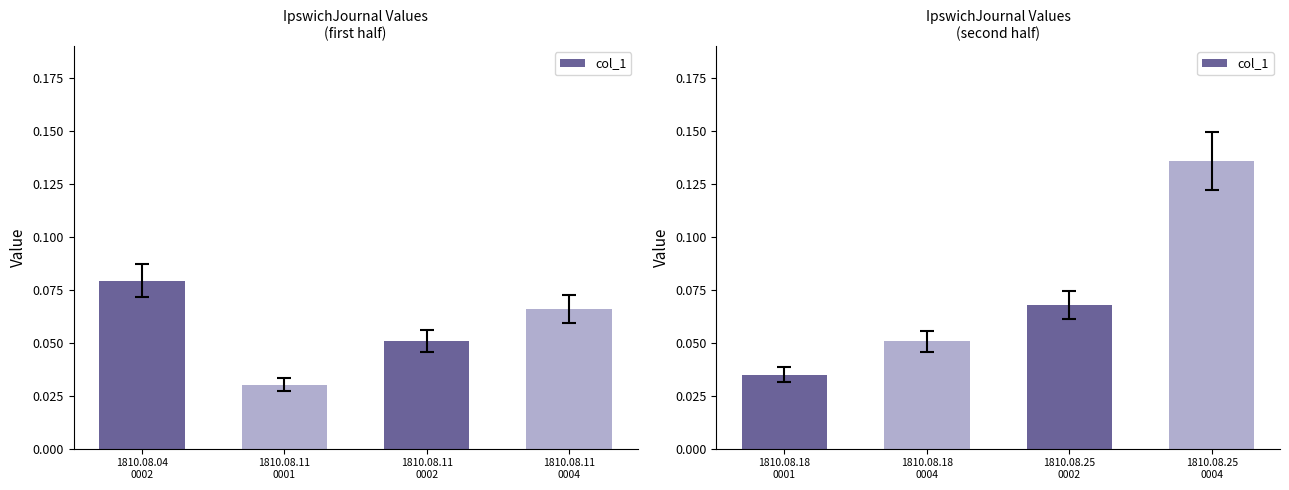

The value at 1810.08.18 0004 is 0.1. True or false?

False